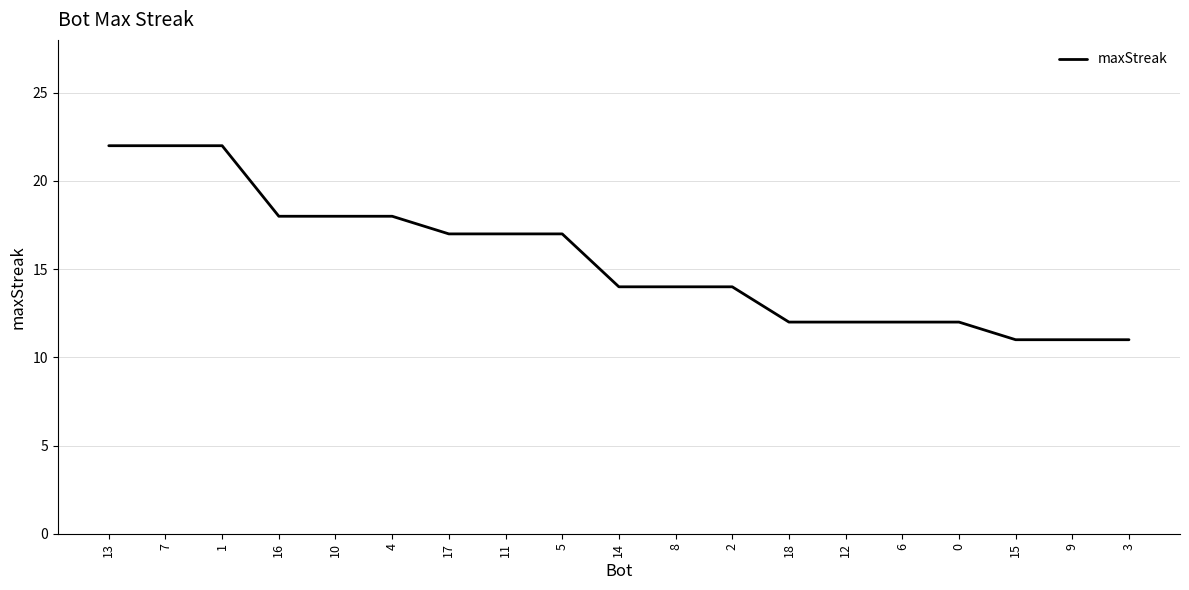

Approximately how many times larger is the value at 17 compared to 13?

0.8